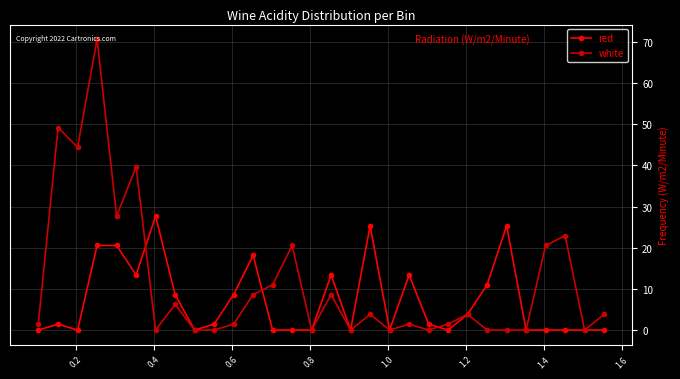

How many data points in white are above 3?

15